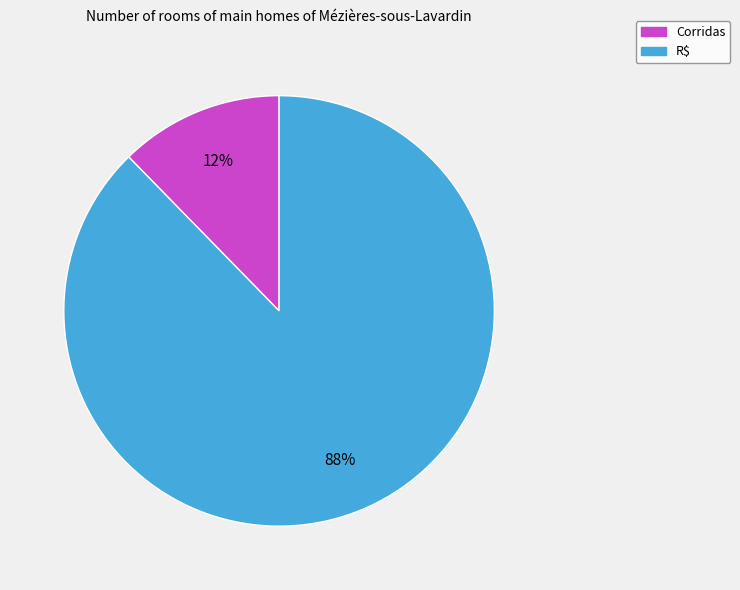

Rank the categories by value from highest to lowest.

R$, Corridas